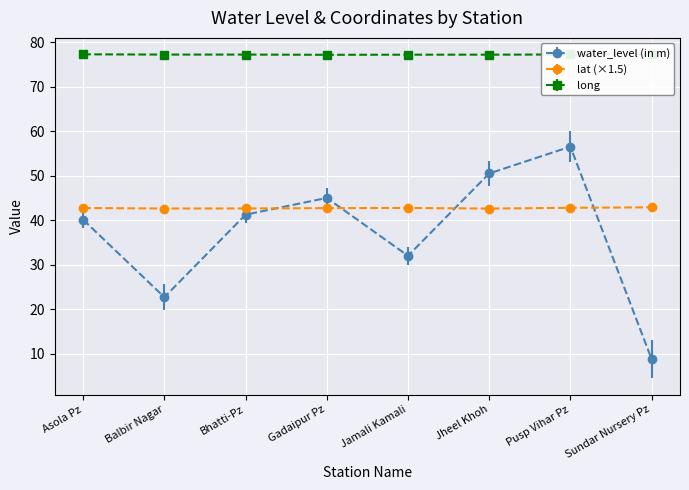

True or false: water_level (in m) has more than 0 interior local peaks.

True